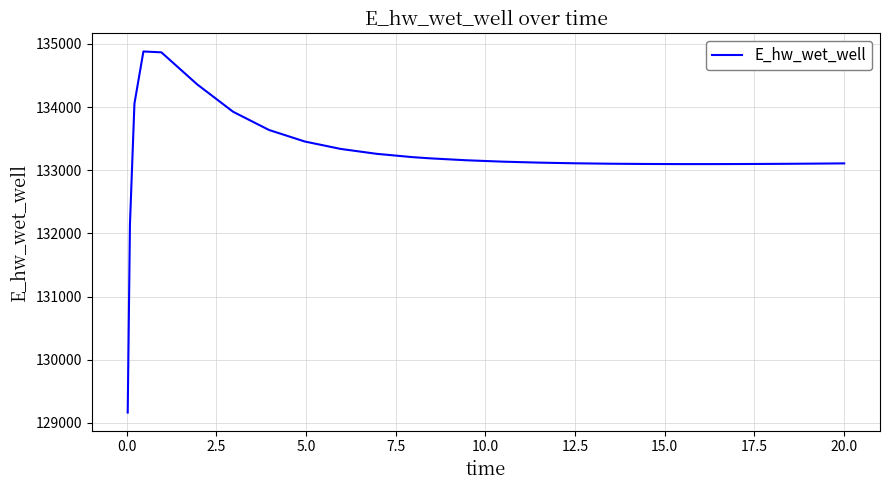

What is the smallest value displayed?

129163.8